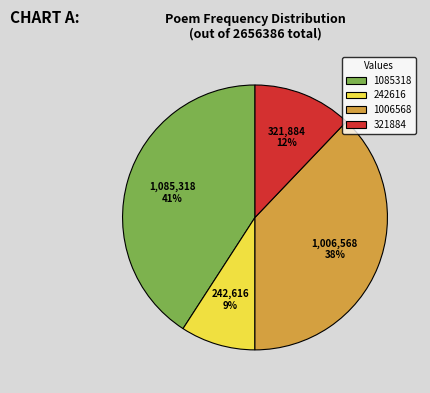

To the nearest percent, what is the average slice percentage?

25%